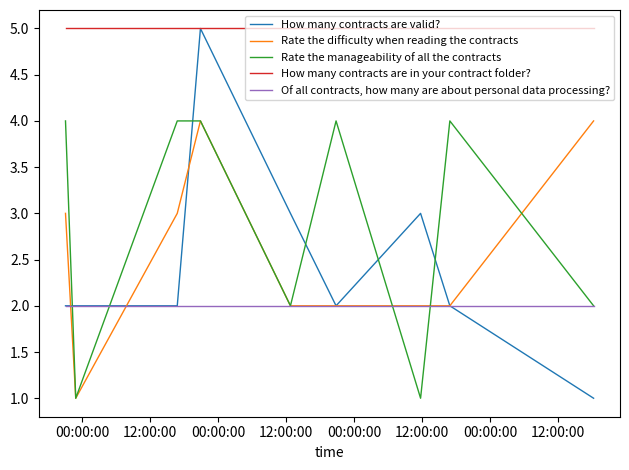

Which series has the largest range (max minus min)?

How many contracts are valid?